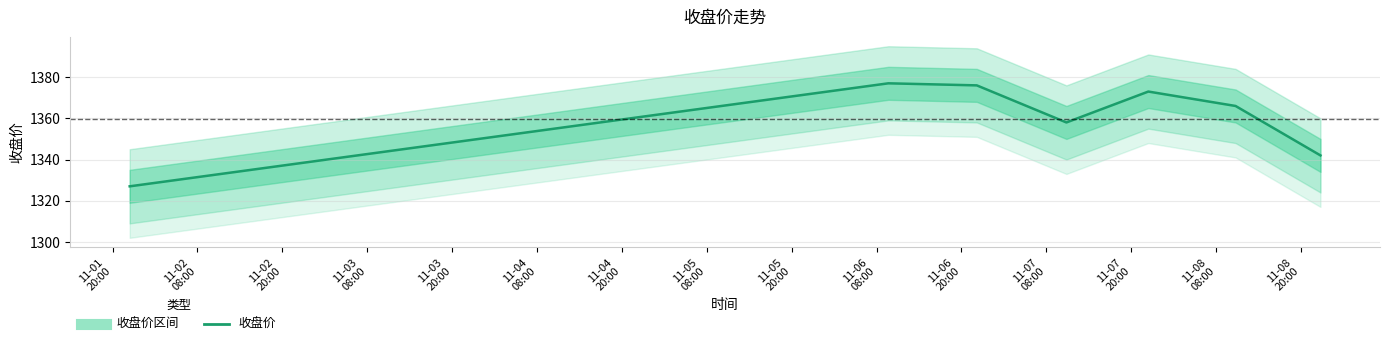

True or false: the data shows 315 at 11-03
20:00.

False